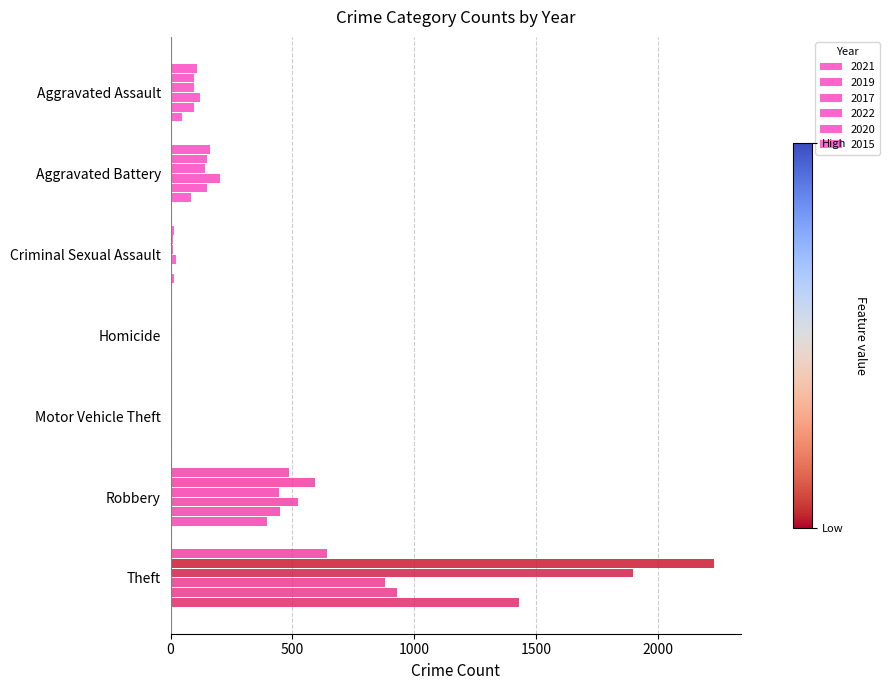

At how many categories does at least one series exceed 1178?

1